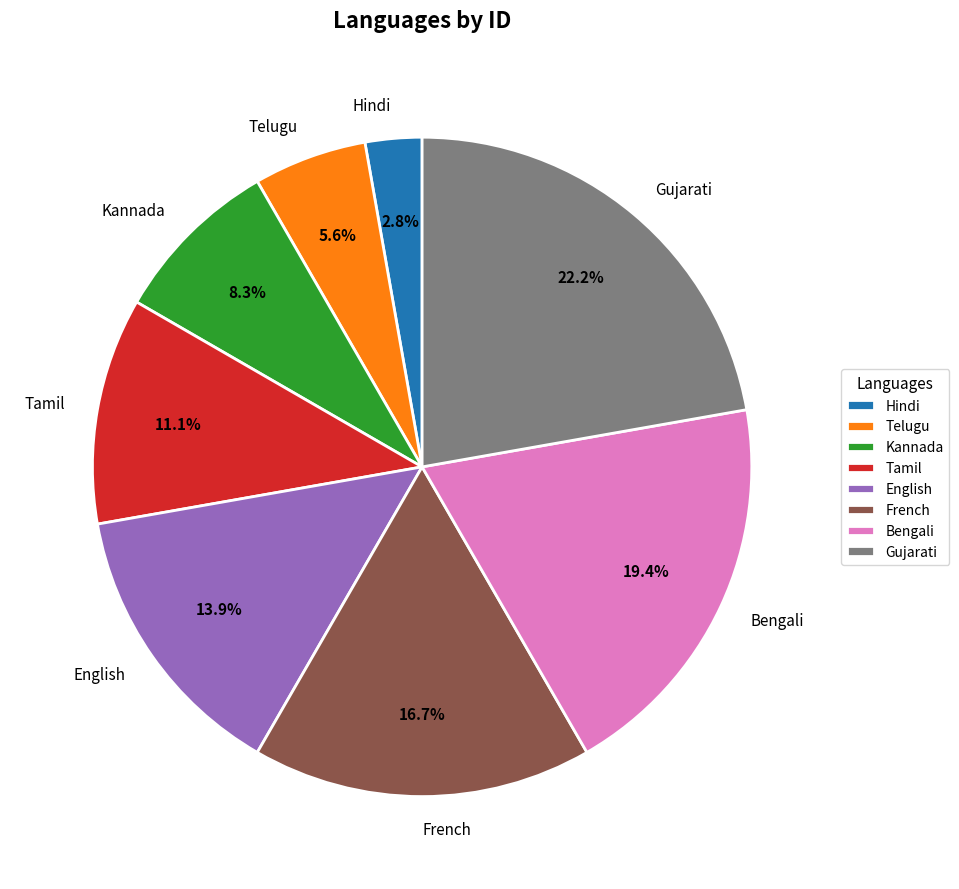

How many slices are in this pie chart?

8